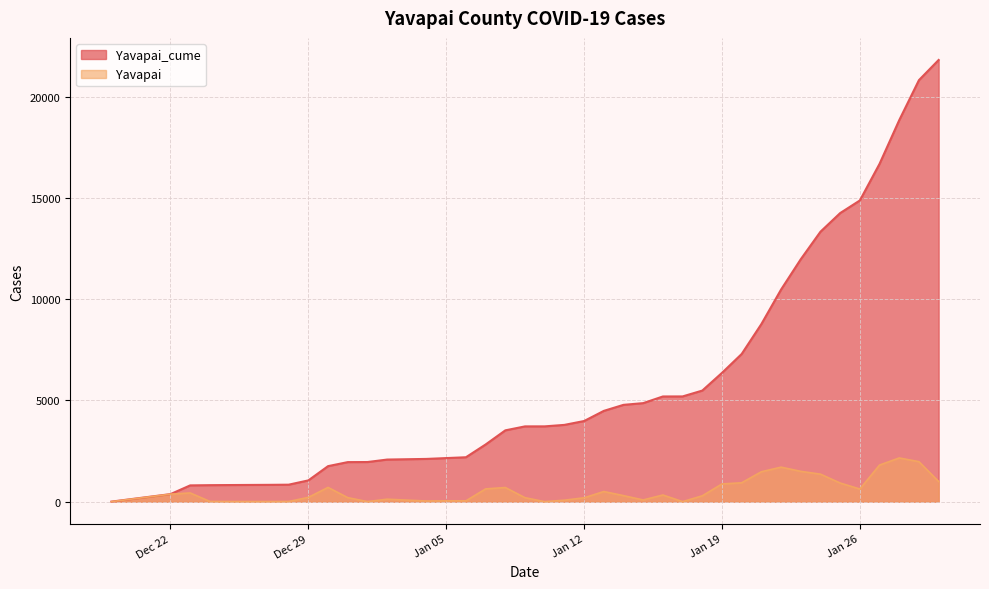

How many categories are shown in the chart?

40